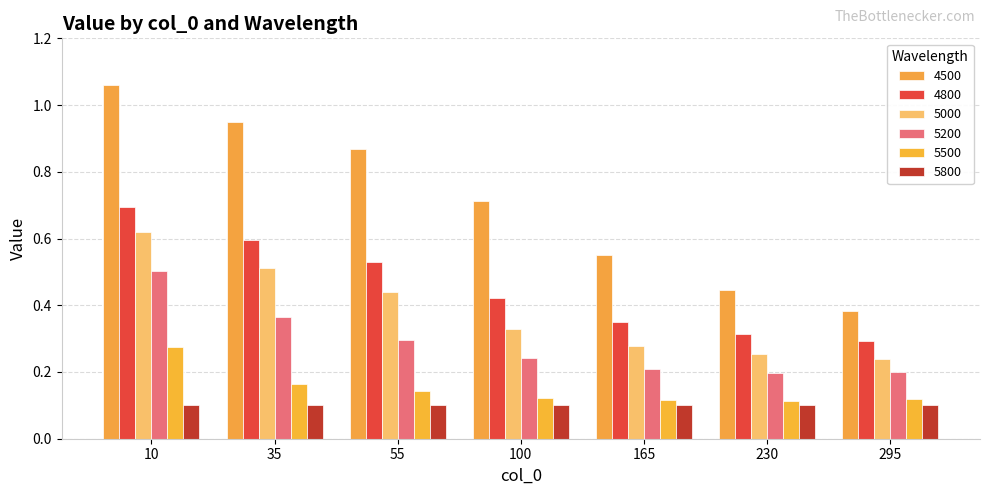

What is the difference between the maximum and minimum values in the 5200 series?

0.3